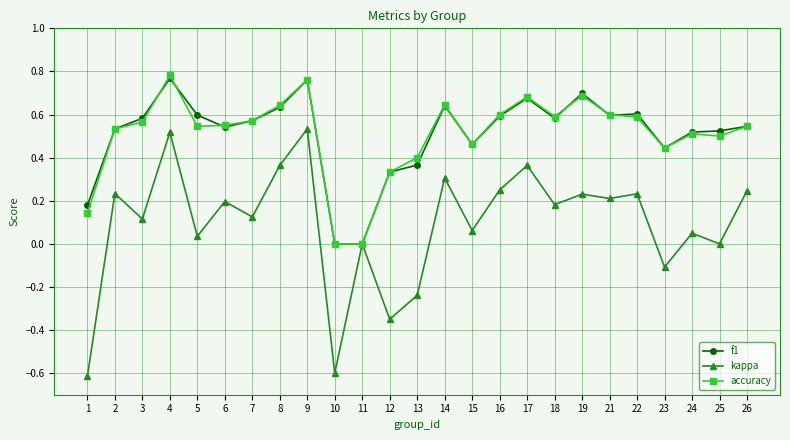

Is the value of f1 at 17 greater than the value of kappa at 23?

Yes